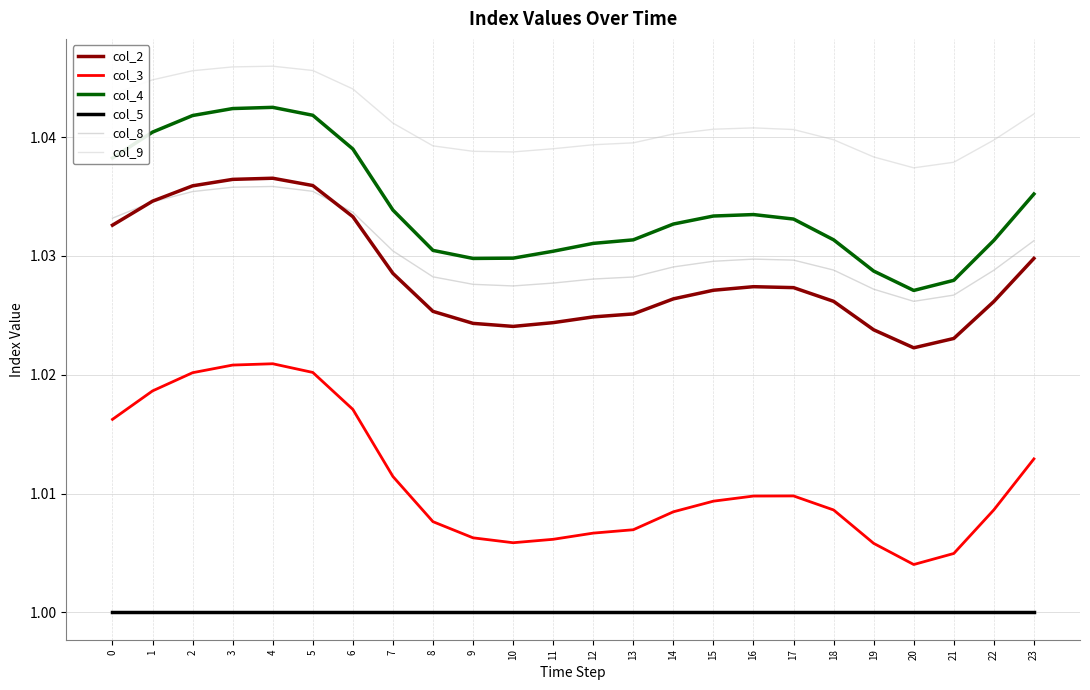

True or false: col_8 and col_3 cross at least once.

False